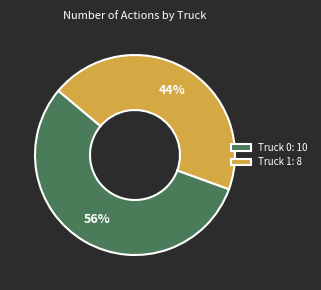

To the nearest percent, what is the average slice percentage?

50%